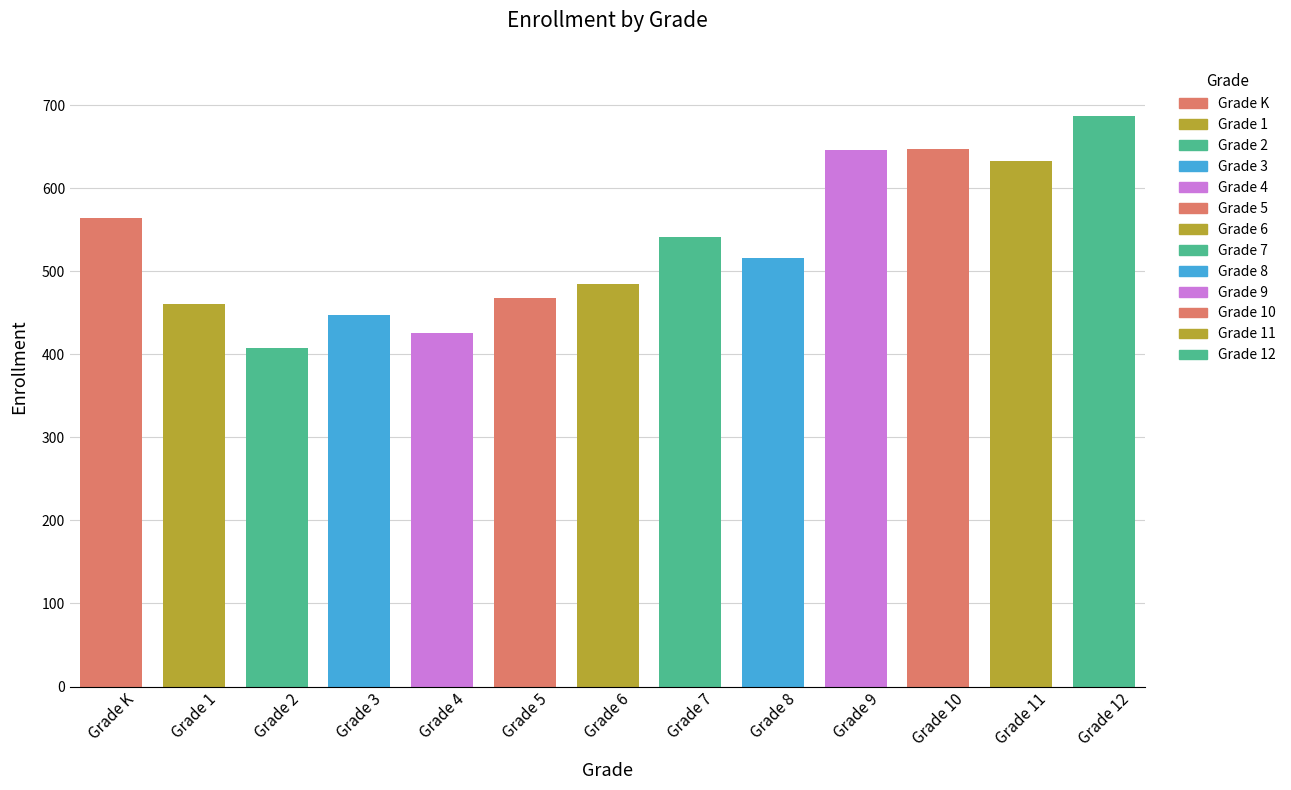

What is the value of the 4th bar from the left?

447